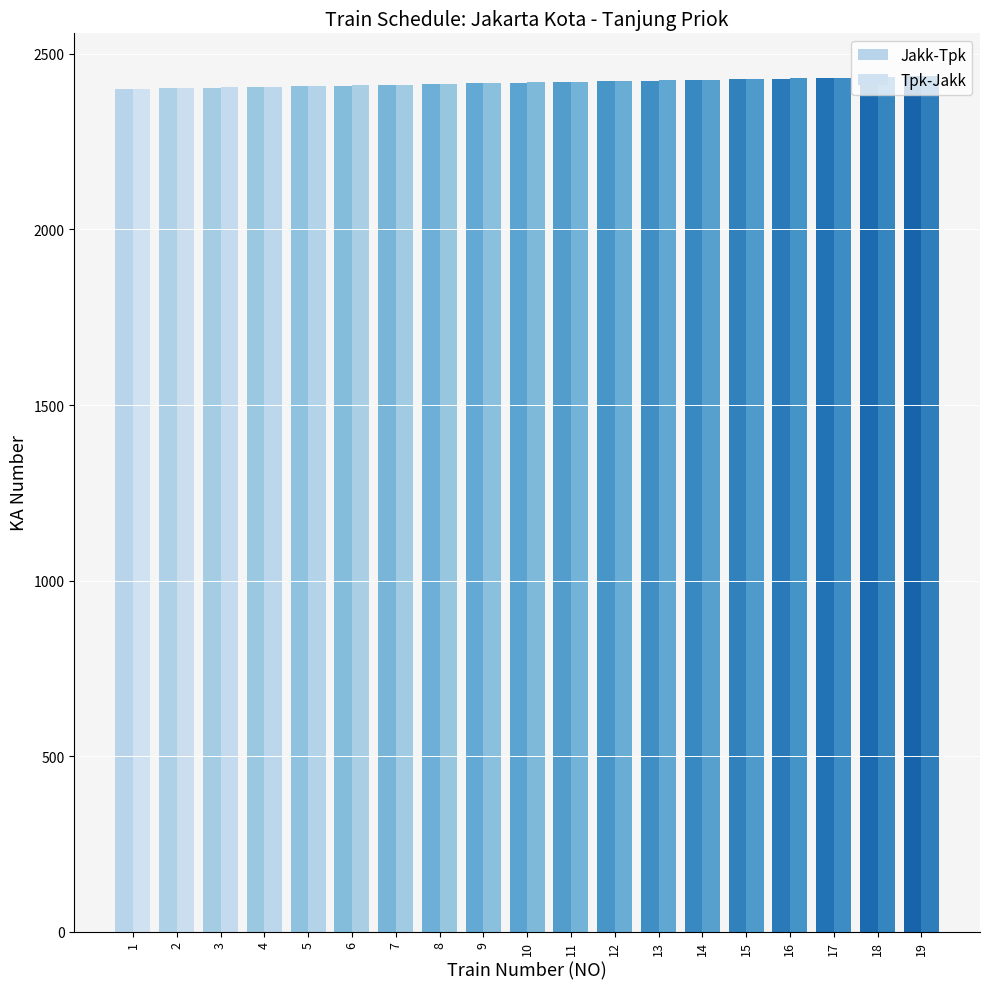

What is the difference between the Tpk-Jakk values at 13 and 19?

12